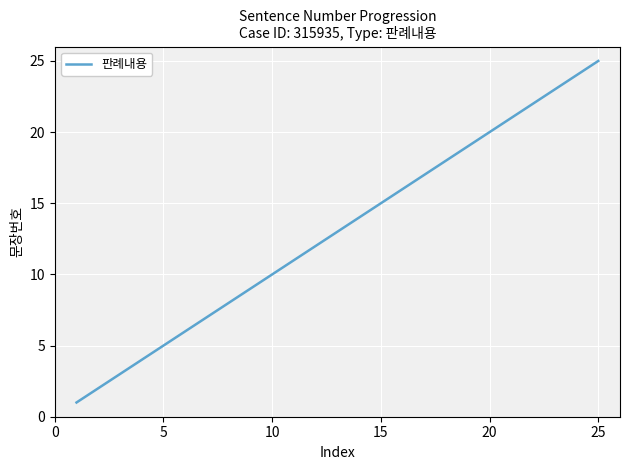

What is the difference between the second highest and minimum values?

23